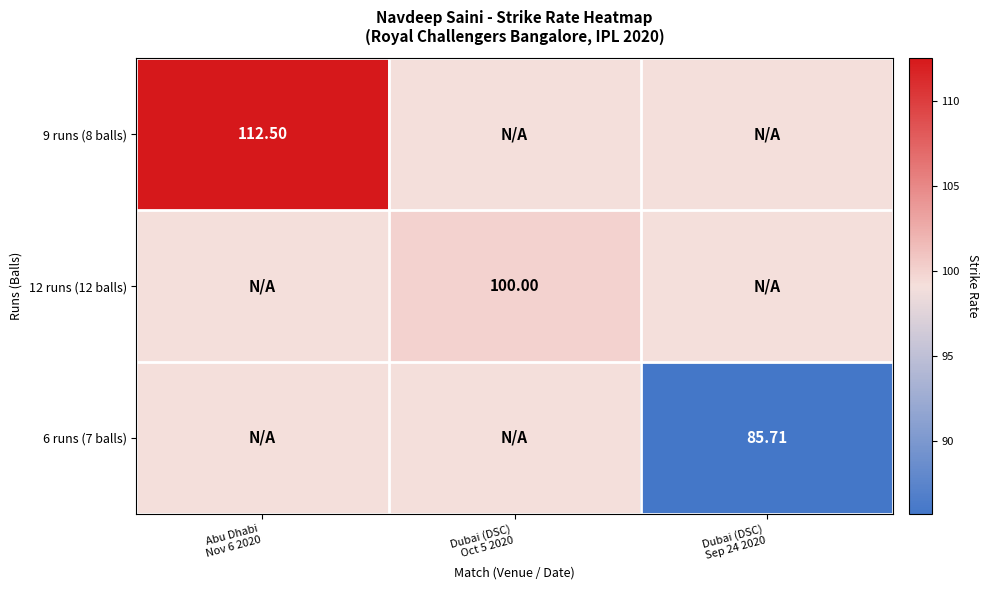

The value of 9 runs (8 balls) at Dubai (DSC) Oct 5 2020 is 42.8. True or false?

False